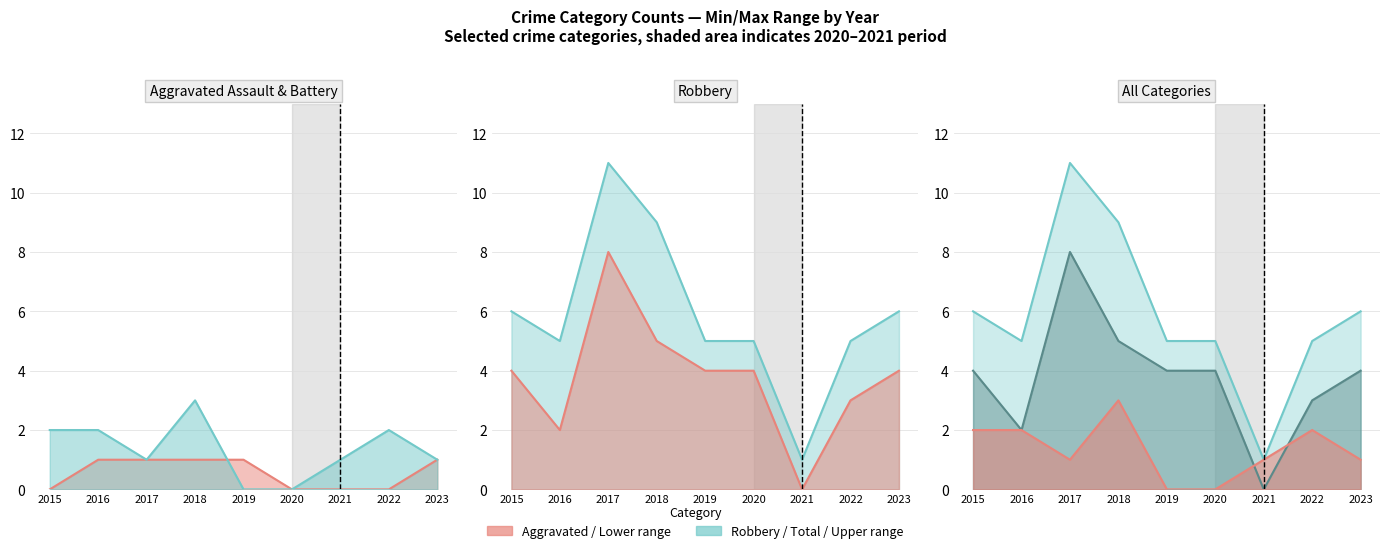

True or false: Total and Aggravated Battery cross at least once.

False